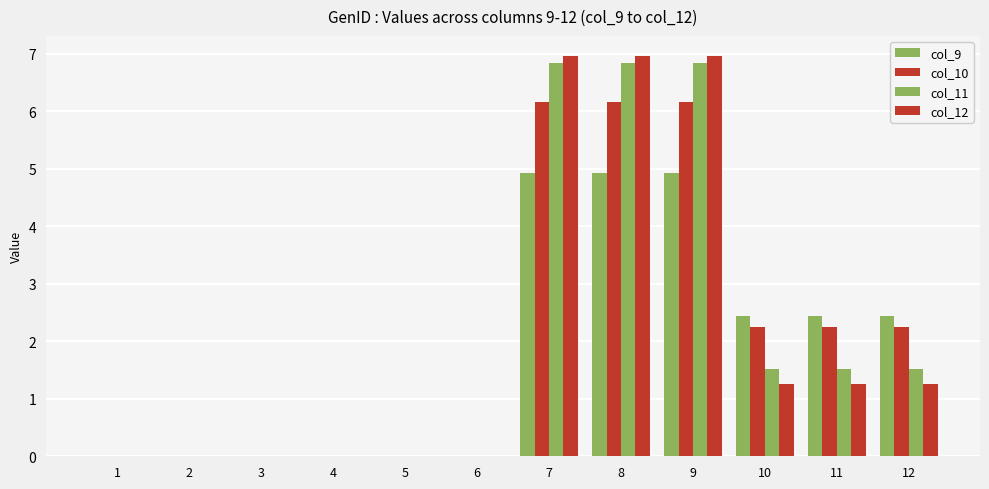

Count the number of categories in the chart.

12